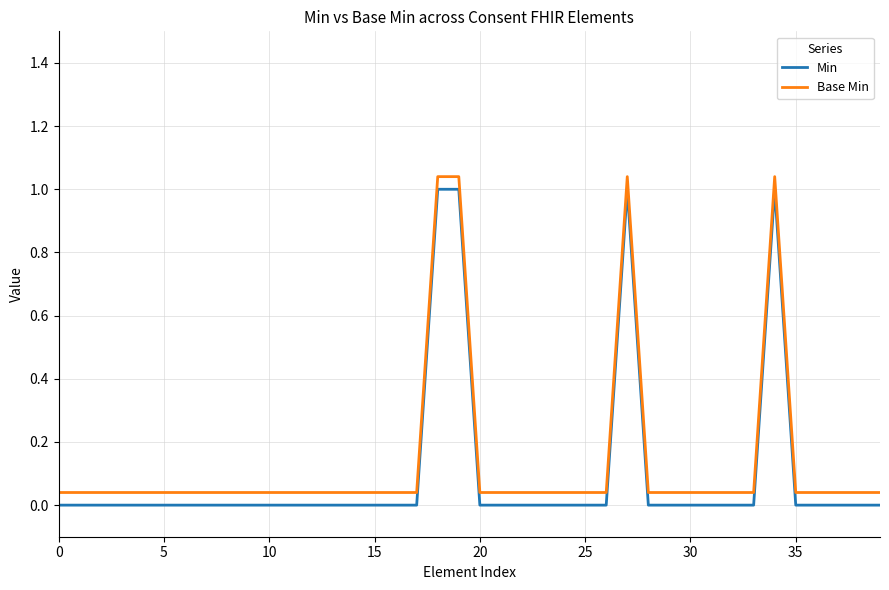

True or false: Min and Base Min intersect in this chart.

False